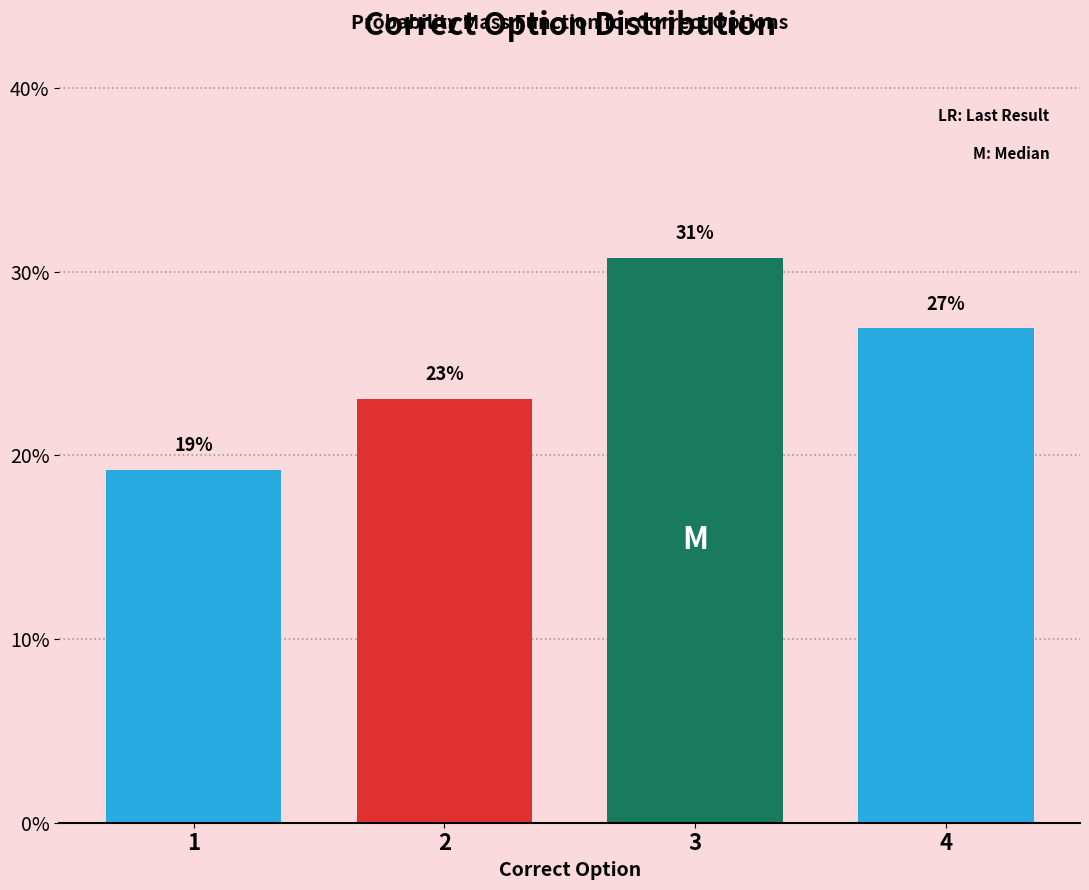

Approximately how many times larger is the value at 3 compared to 4?

1.1